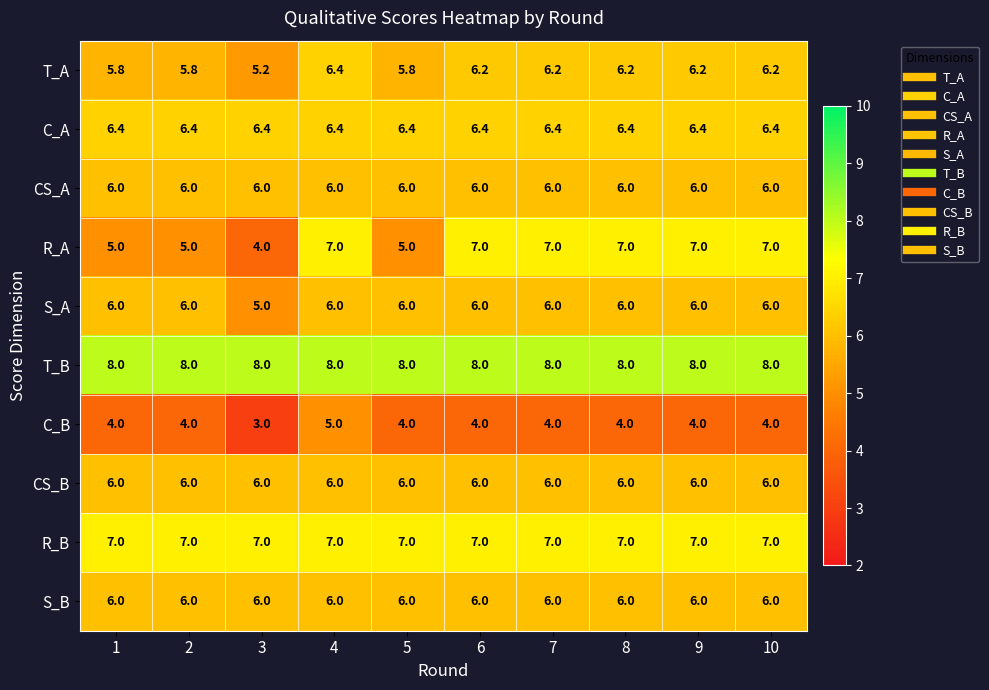

Which series has the largest range (max minus min)?

R_A